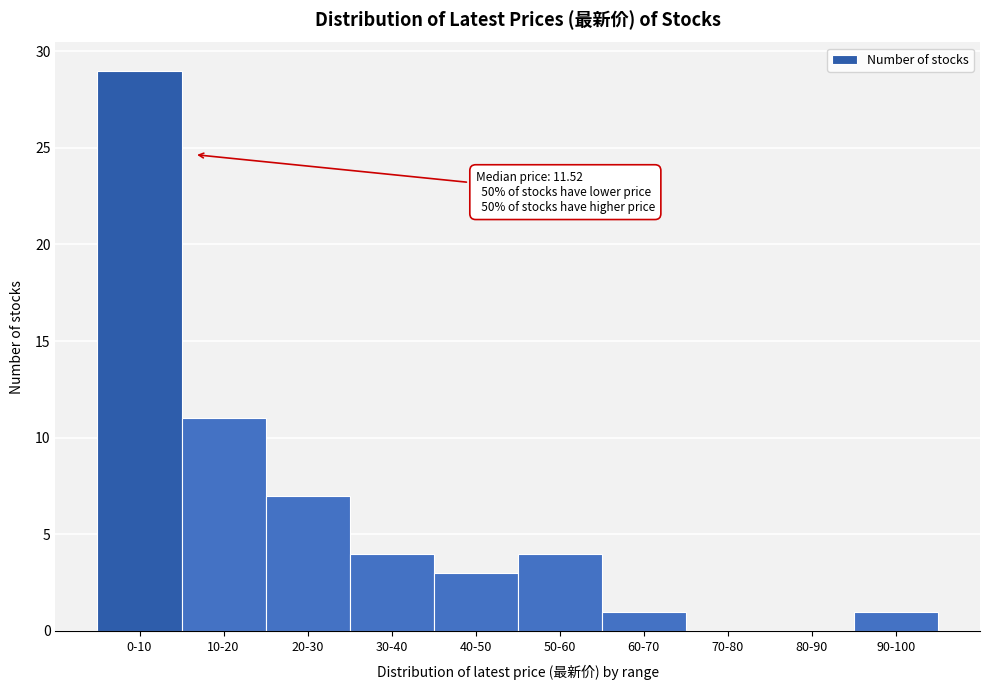

Reading left to right, transcribe all the data shown in this chart.

0-10=29	10-20=11	20-30=7	30-40=4	40-50=3	50-60=4	60-70=1	70-80=0	80-90=0	90-100=1